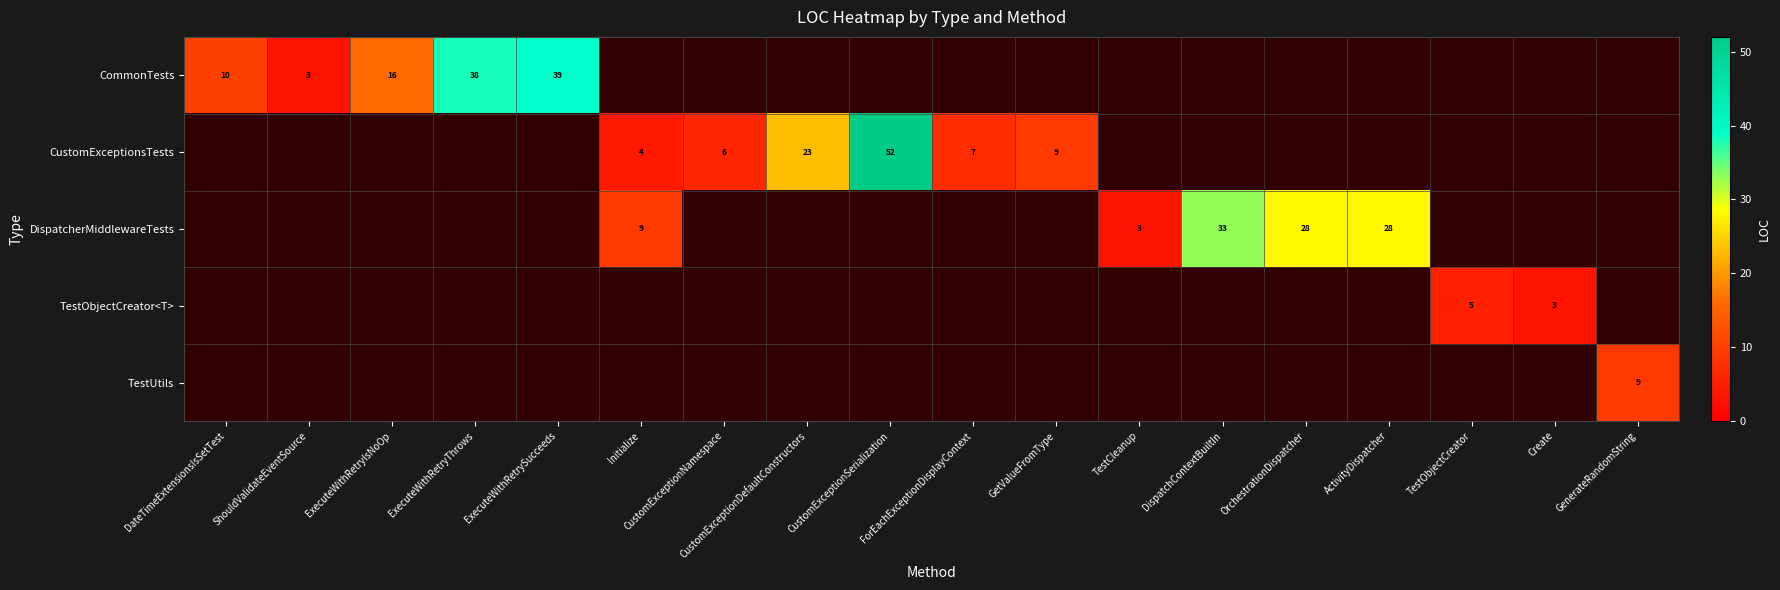

Count the number of categories in the chart.

18